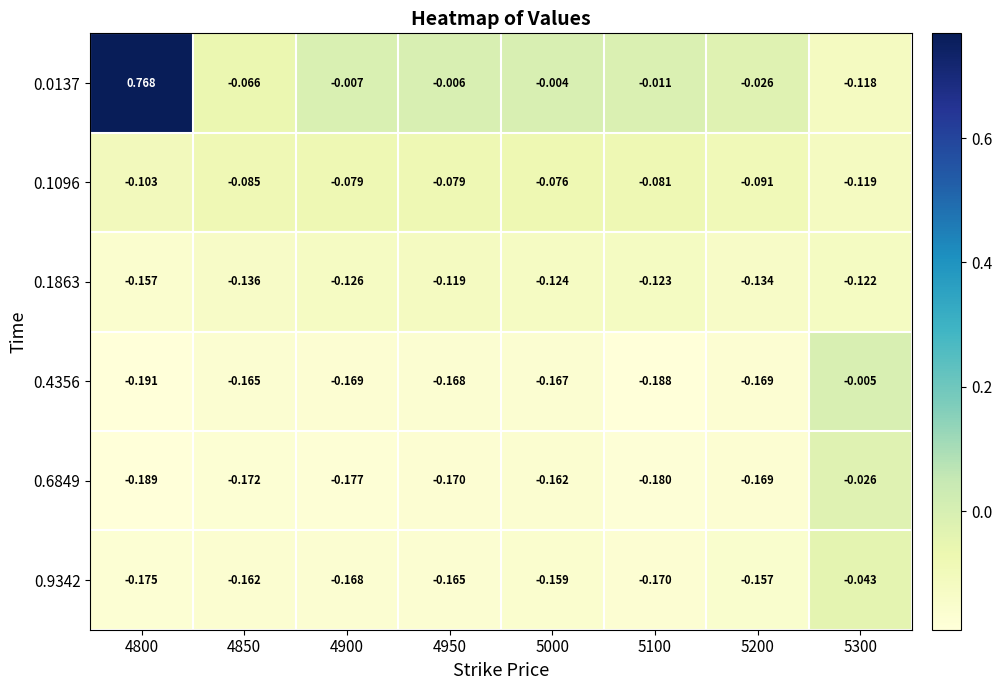

At which category is the sum across all series the highest?

4800